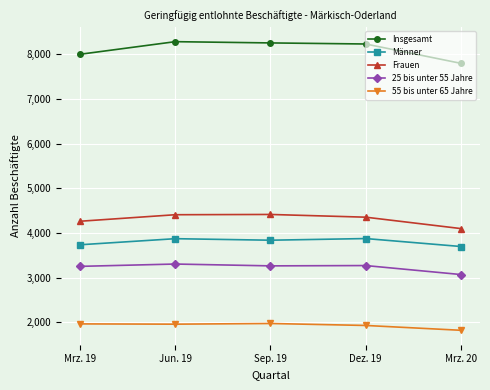

How many series are shown in this chart?

5